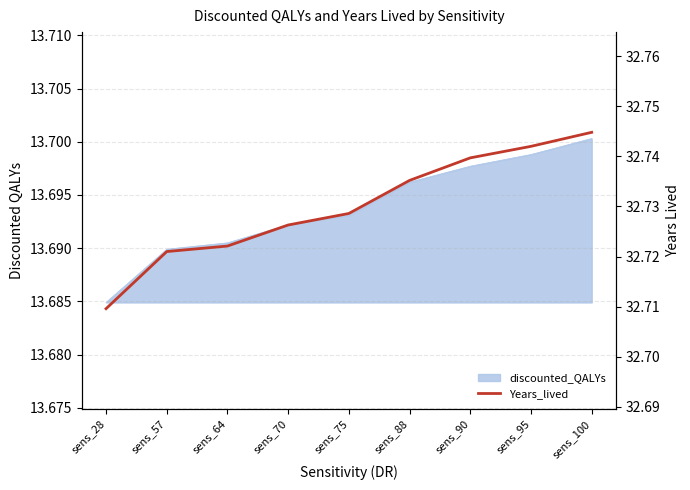

Approximately how many times larger is the value at sens_75 compared to sens_95?

1.0